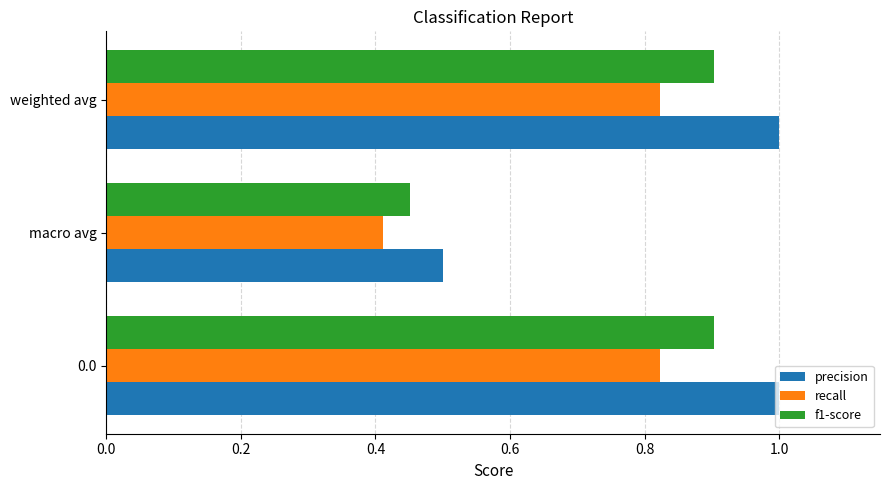

Which series changed the most between 0.0 and macro avg?

precision